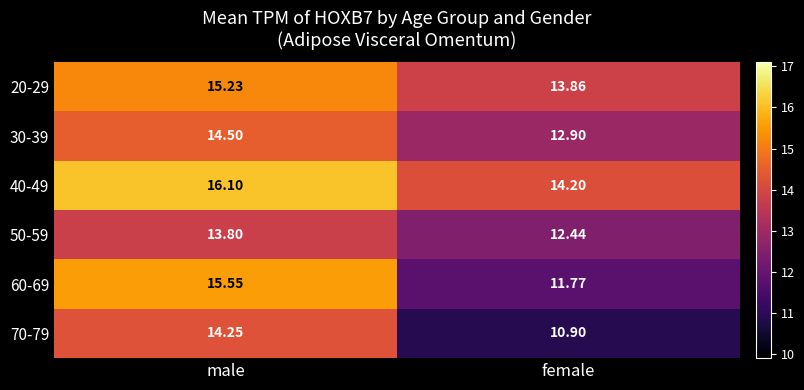

Which category has the lowest value across all series?

female